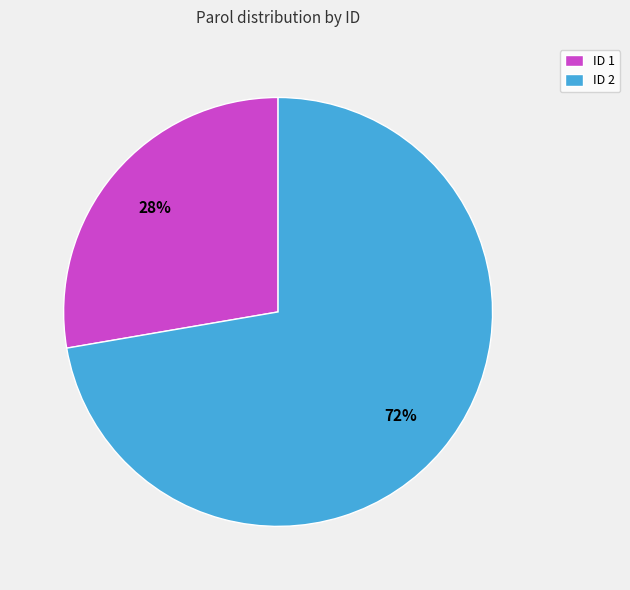

Is the sum of ID 1 and ID 2 greater than half?

Yes